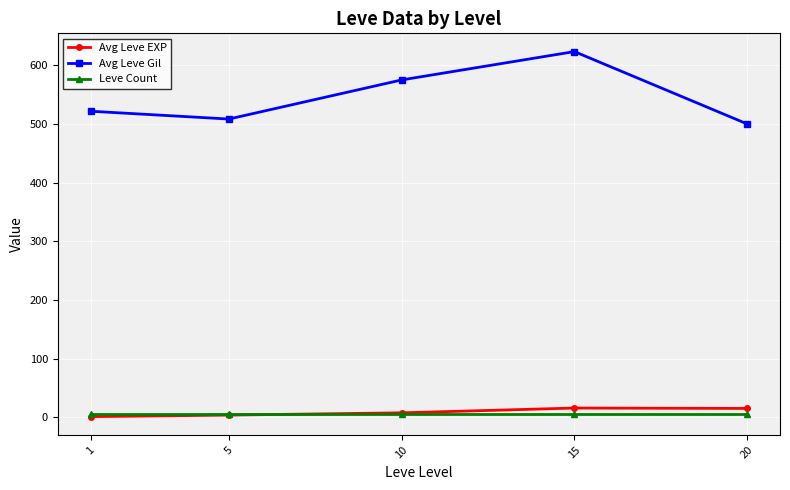

Which series has the largest range (max minus min)?

Avg Leve Gil